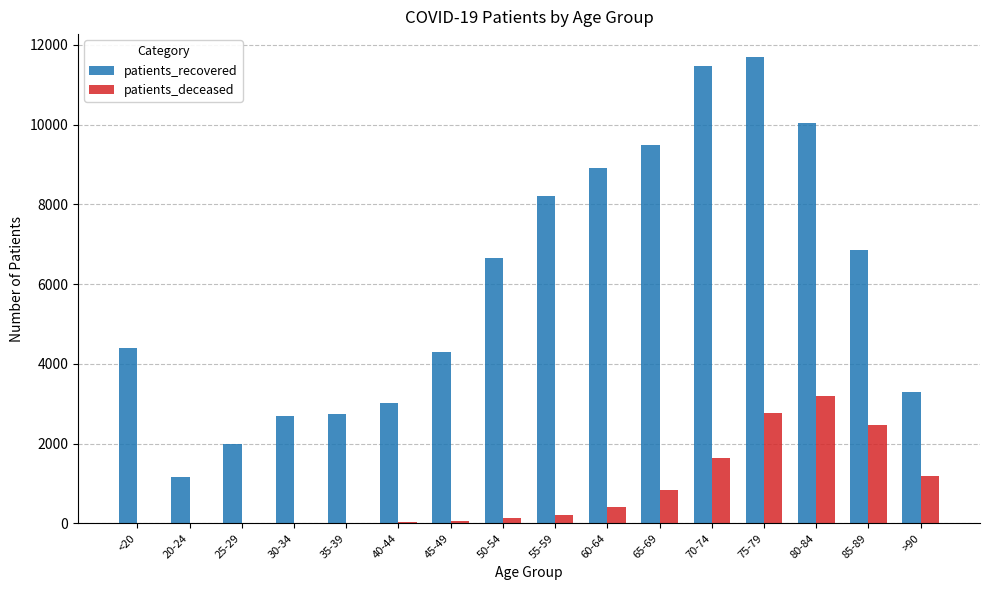

What is the sum of all patients_recovered values?

96924